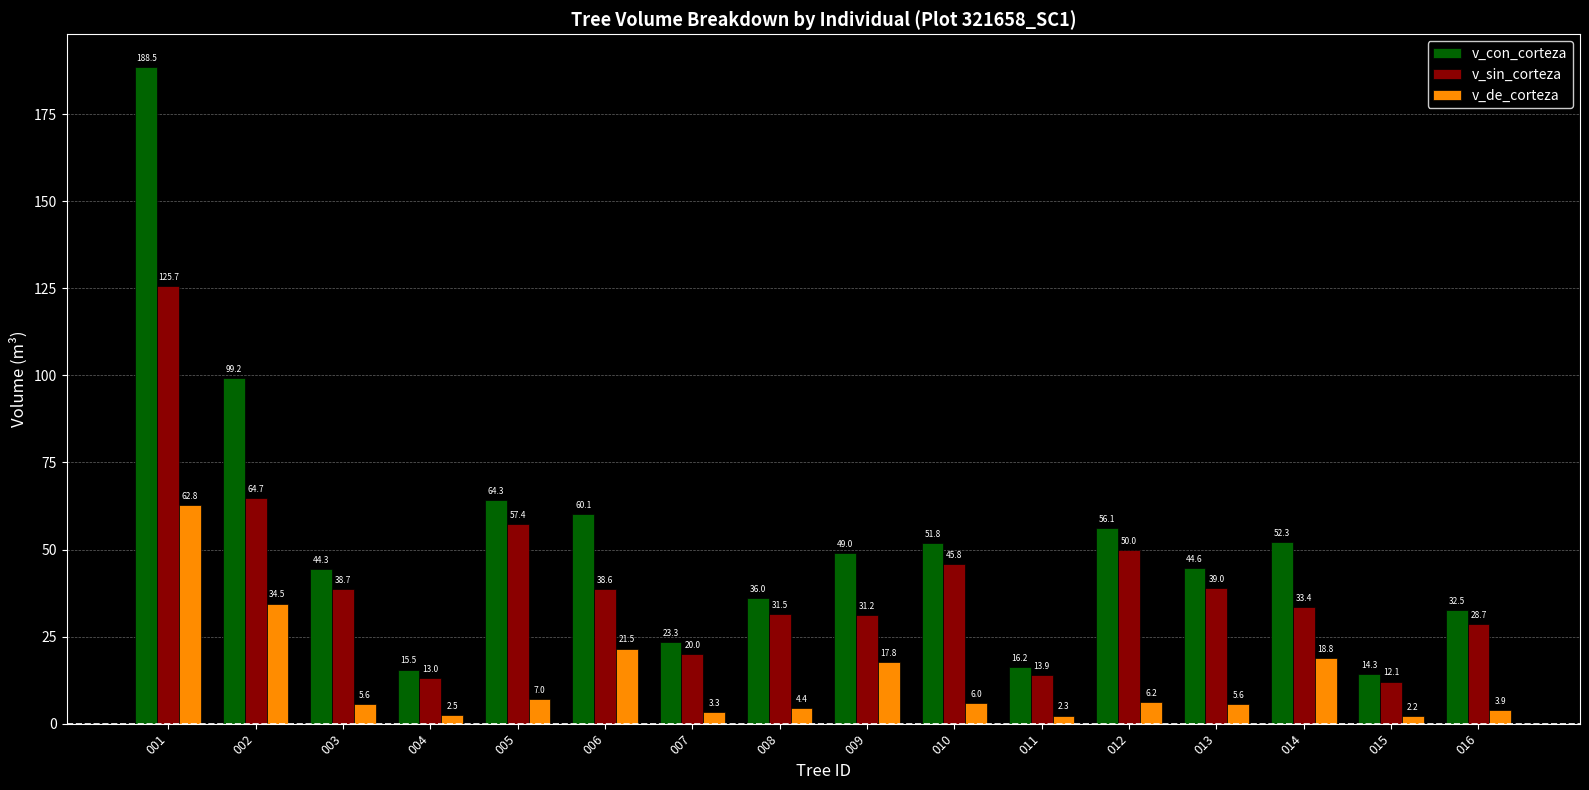

Rank the series by their average value, from highest to lowest.

v_con_corteza, v_sin_corteza, v_de_corteza